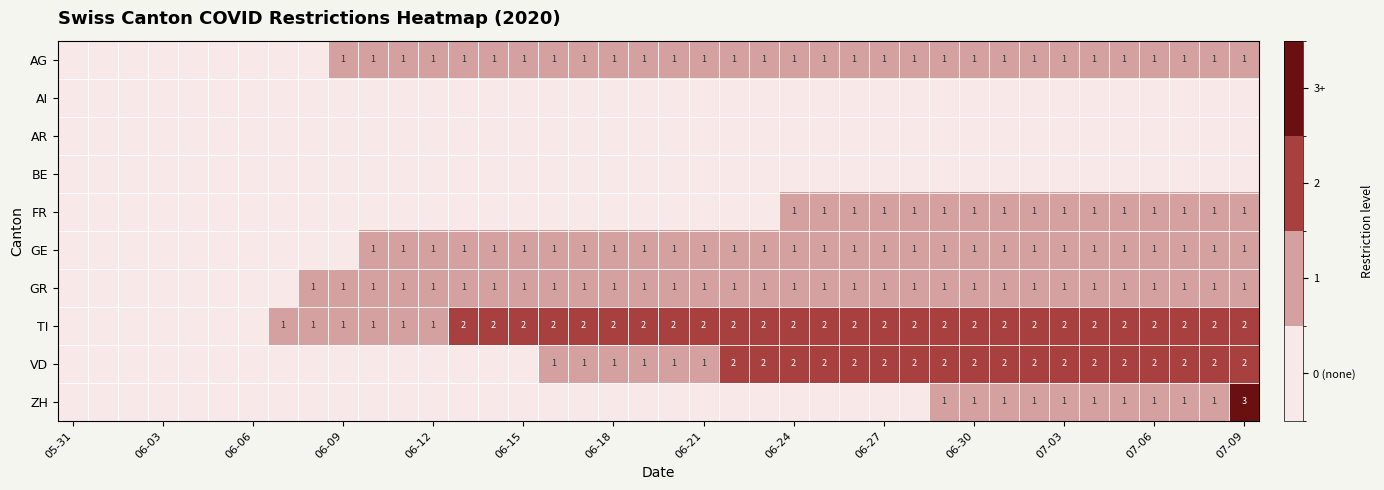

Count the GR values in the range 1 to 2.

32